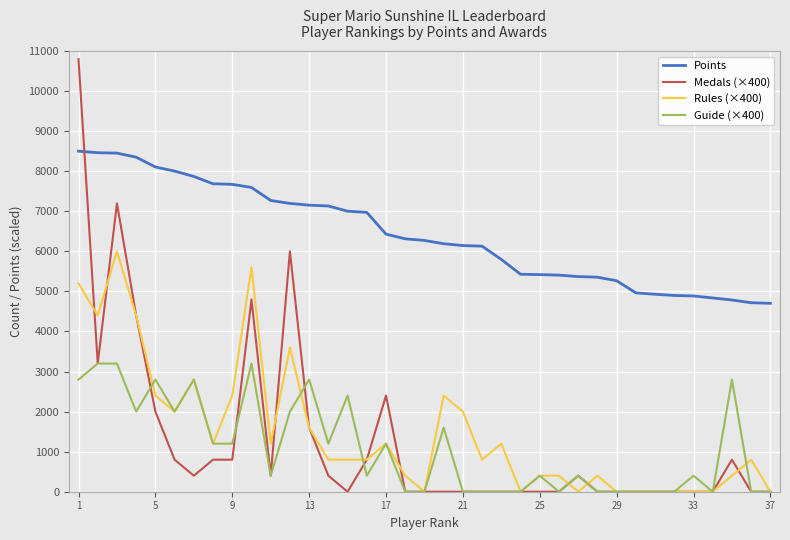

Which series has the largest total across all categories?

Points